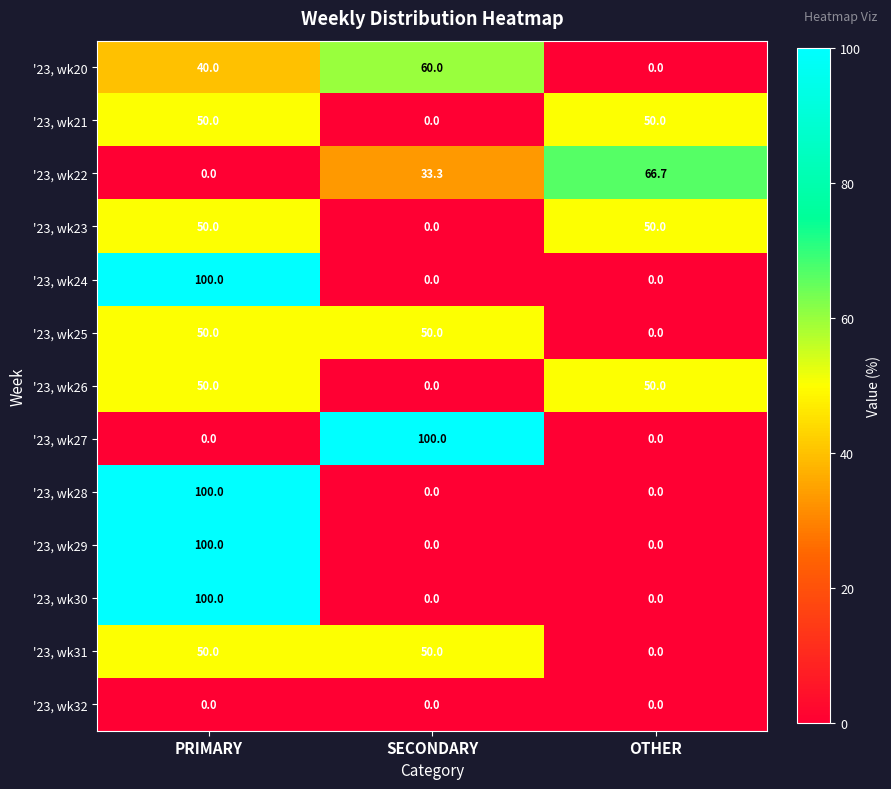

True or false: '23, wk26 has a value of 26.9 at SECONDARY.

False